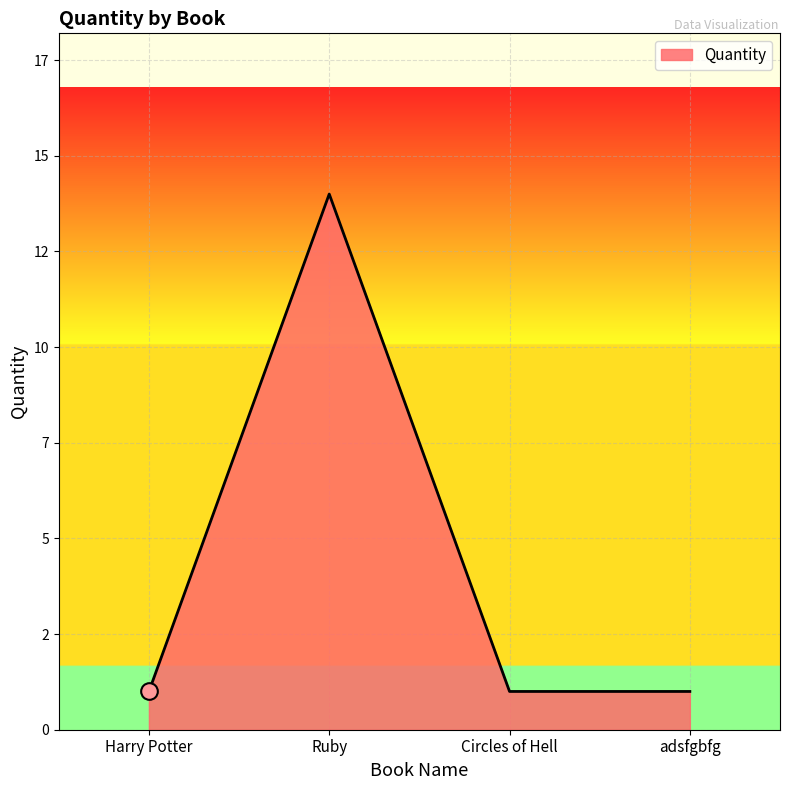

Does the chart have visible grid lines?

Yes